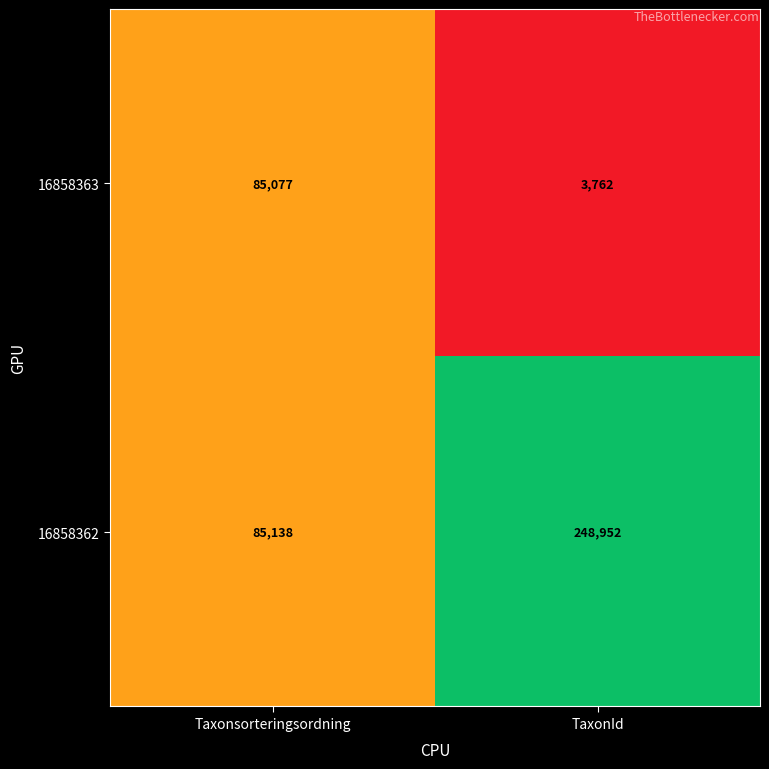

At which category is the sum across all series the highest?

TaxonId